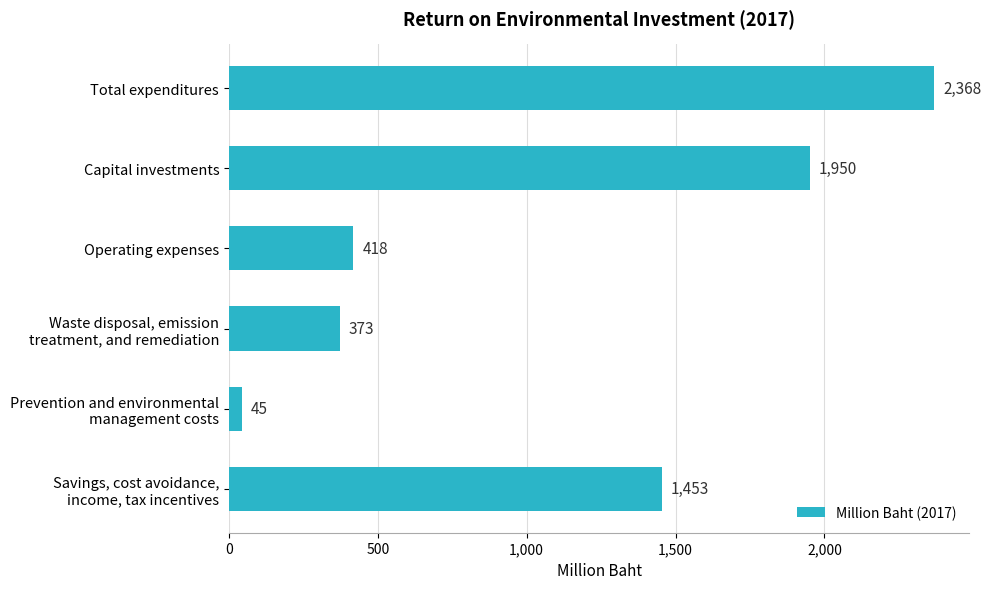

List the labels in order of value, smallest first.

Prevention and environmental
management costs, Waste disposal, emission
treatment, and remediation, Operating expenses, Savings, cost avoidance,
income, tax incentives, Capital investments, Total expenditures